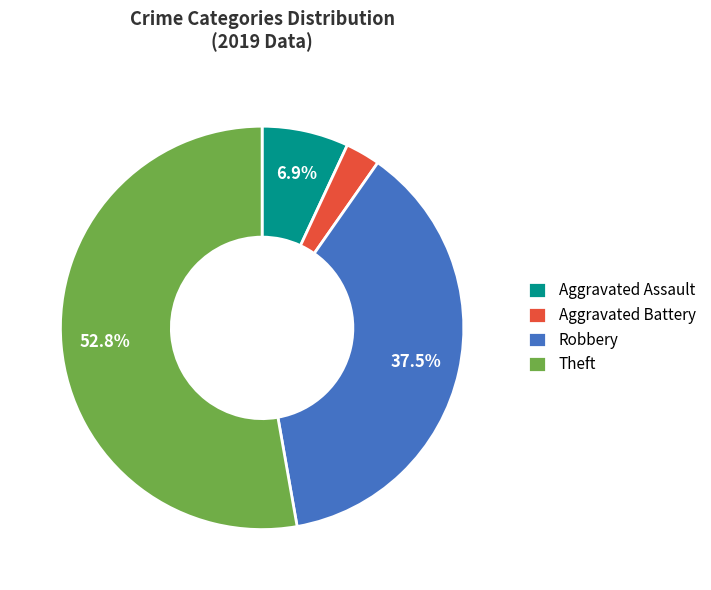

Which category has the biggest portion of the pie?

Theft